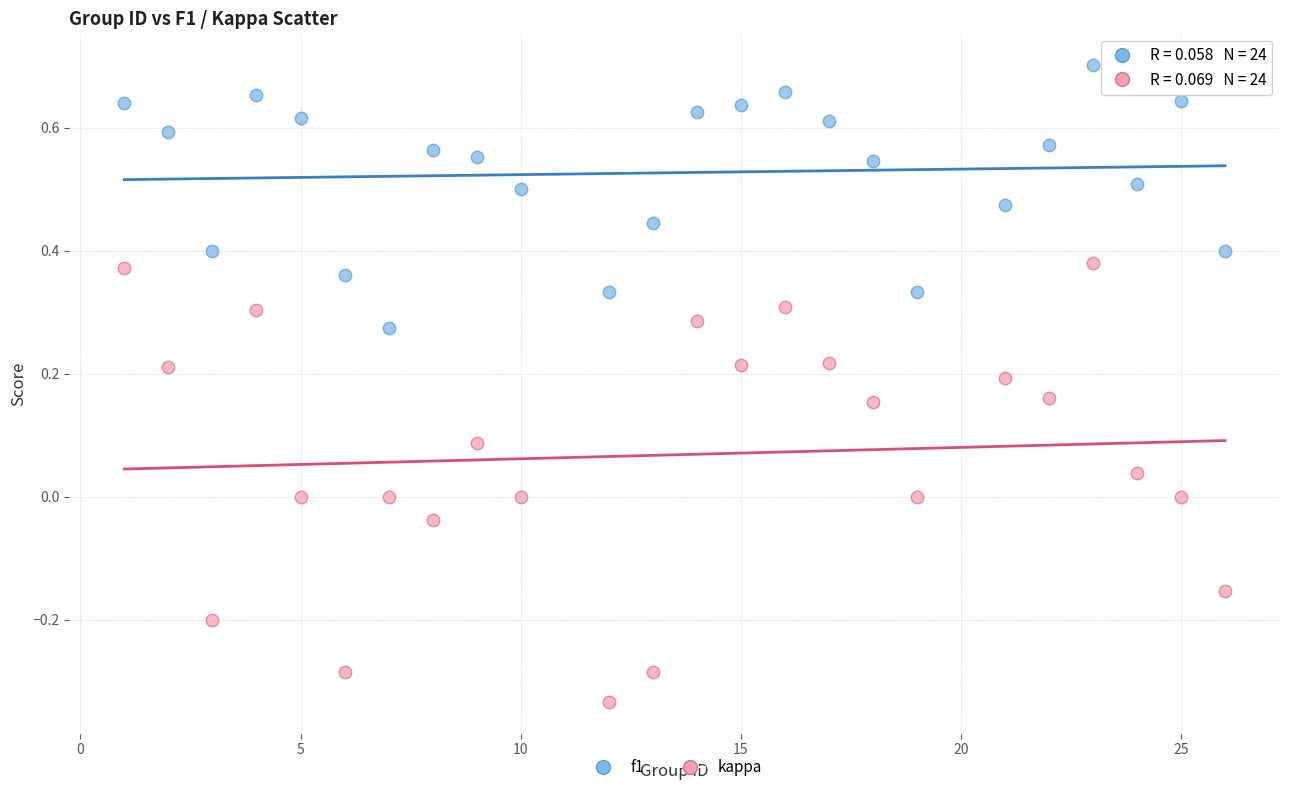

Across all data points, what is the range of X values (max minus min)?

25.0